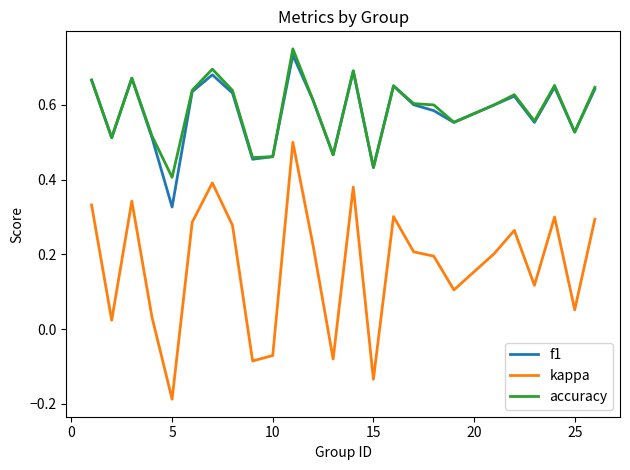

True or false: kappa has more than 2 interior local peaks.

True